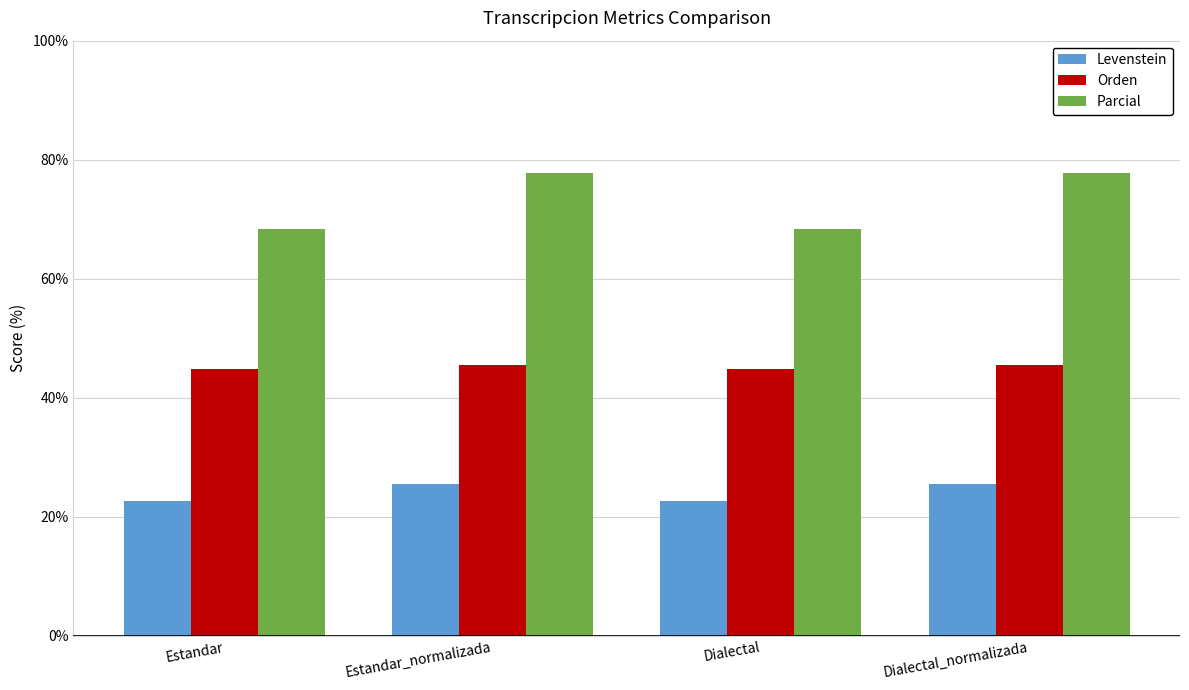

What is the difference between the maximum and minimum values in the Parcial series?

9.4